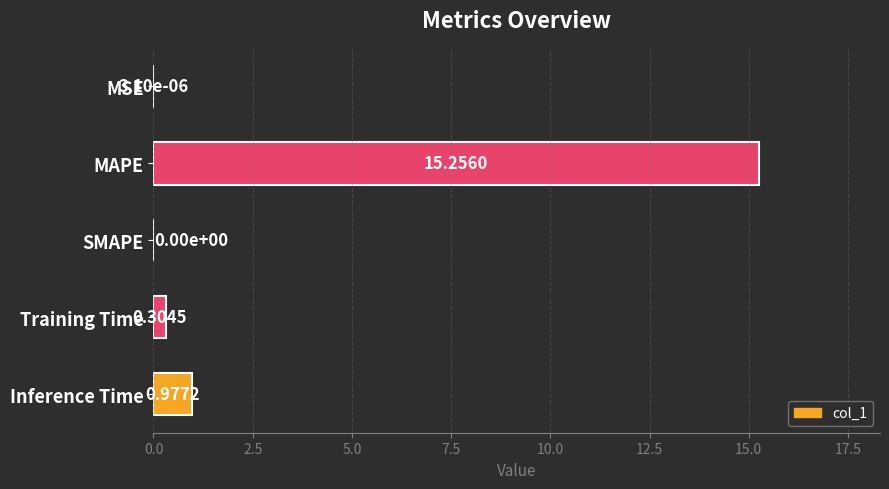

What is the sum of all values?

16.5